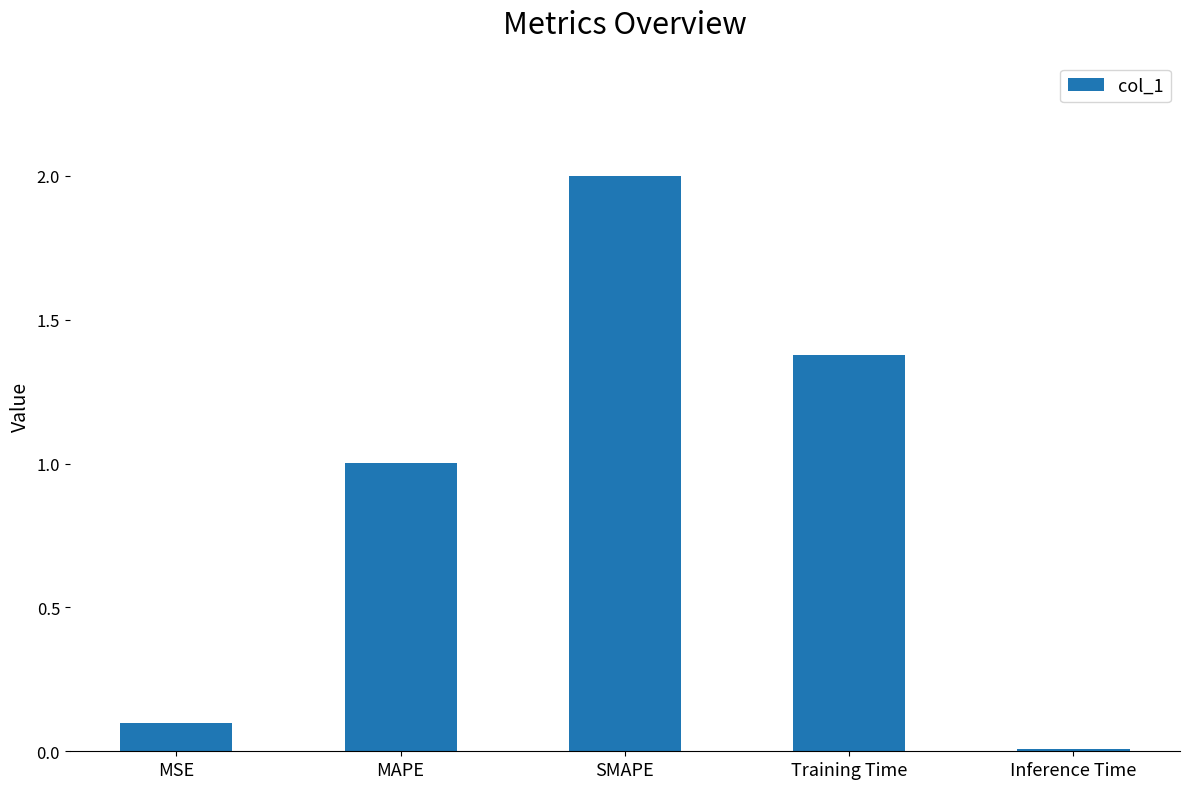

List the labels in order of value, smallest first.

Inference Time, MSE, MAPE, Training Time, SMAPE